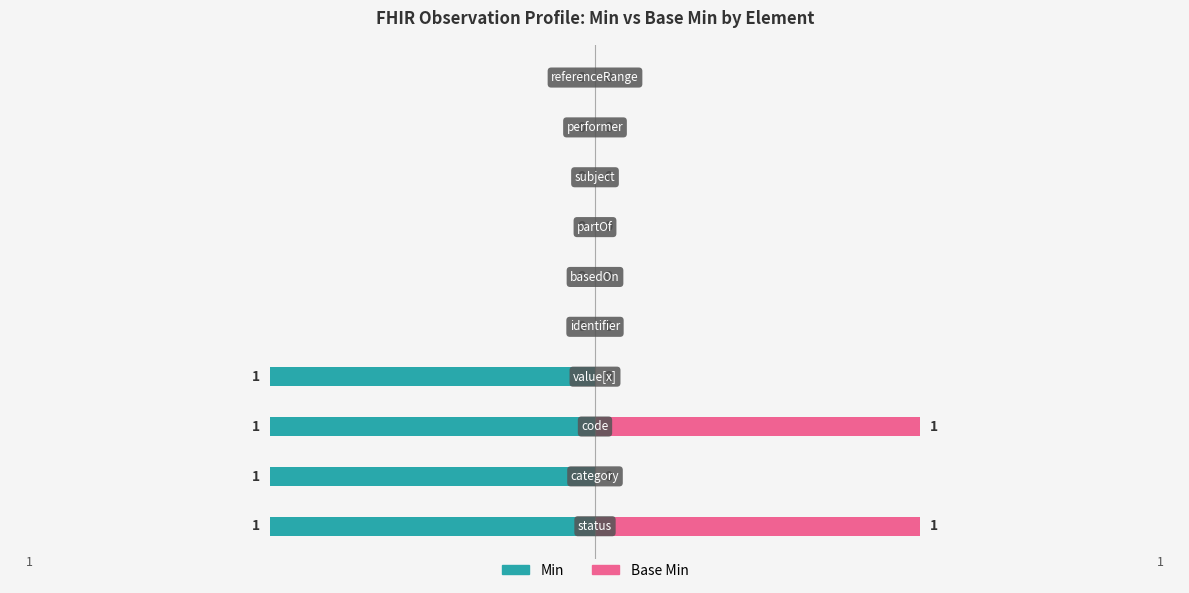

Which series has the largest range (max minus min)?

Min